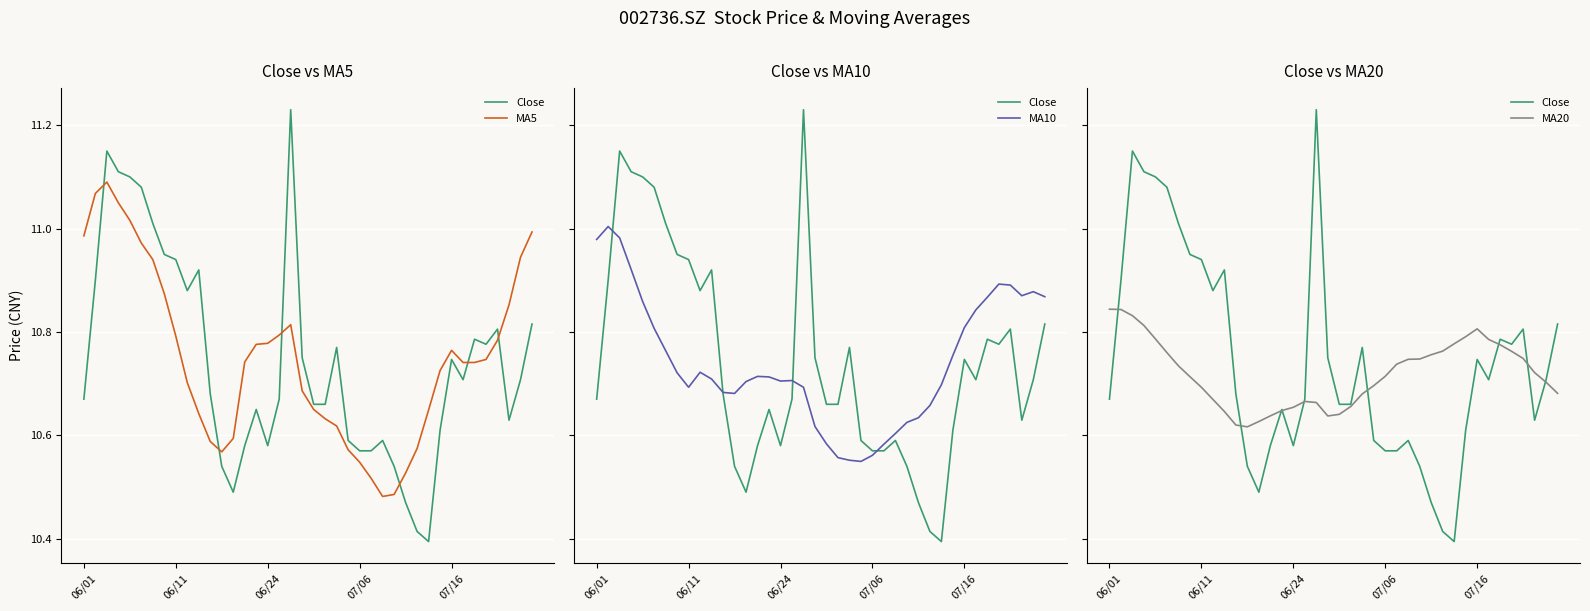

Which series has the largest total across all categories?

MA5